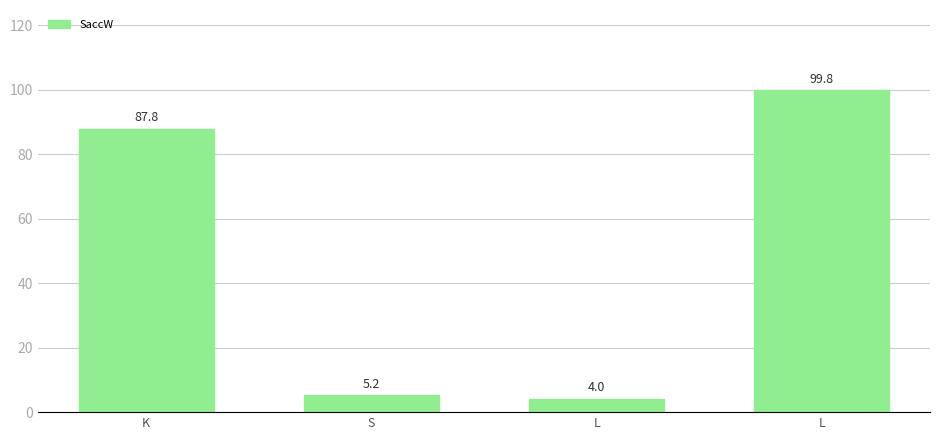

What is the difference between the values at K and S?

82.6